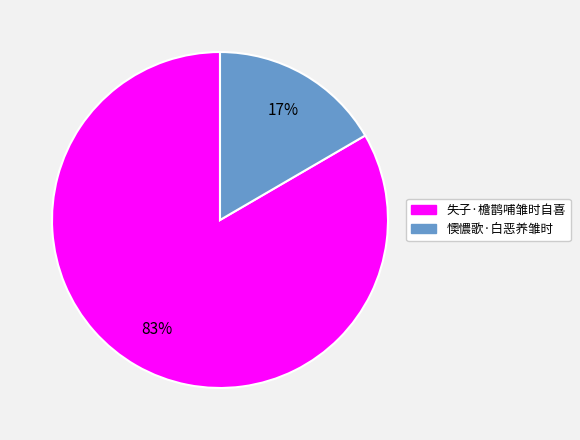

Which category has the smallest portion of the pie?

懊憹歌·白恶养雏时